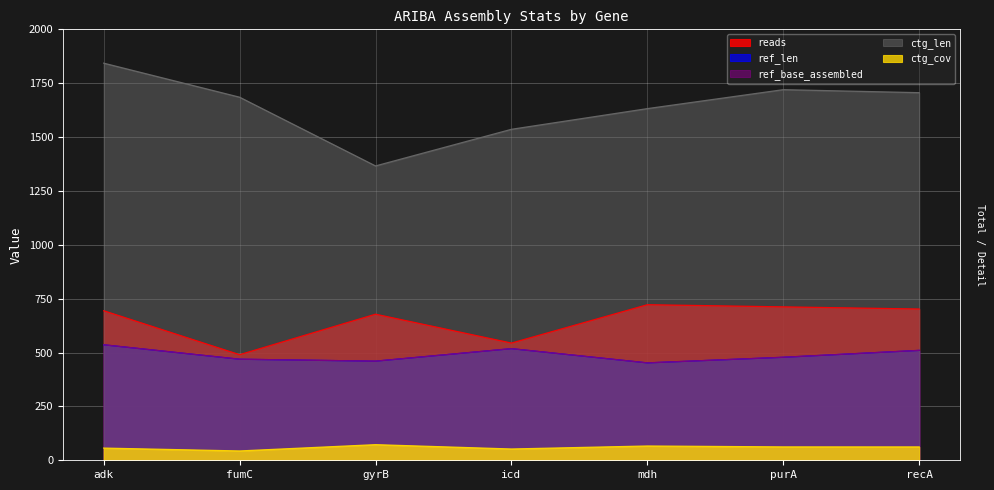

The value of ctg_len at recA is 1085.5. True or false?

False